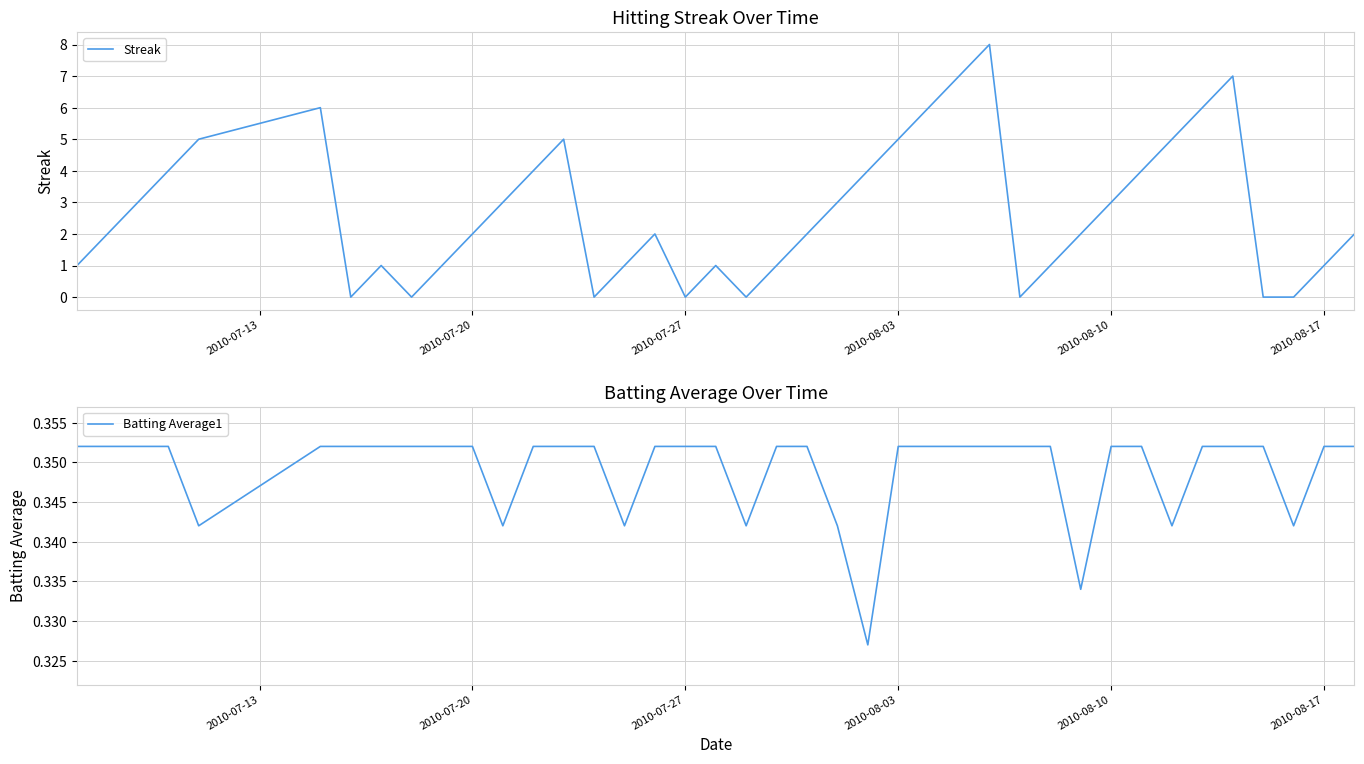

The value of Batting Average1 at 28 is 0.6. True or false?

False